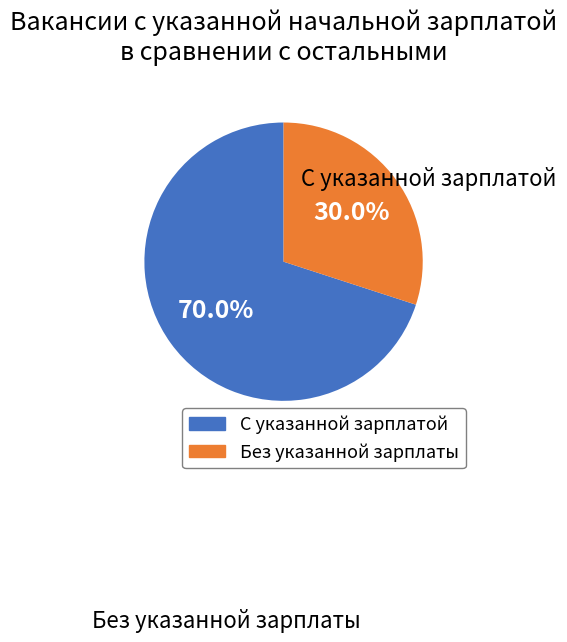

To the nearest percent, what is the average slice percentage?

50%